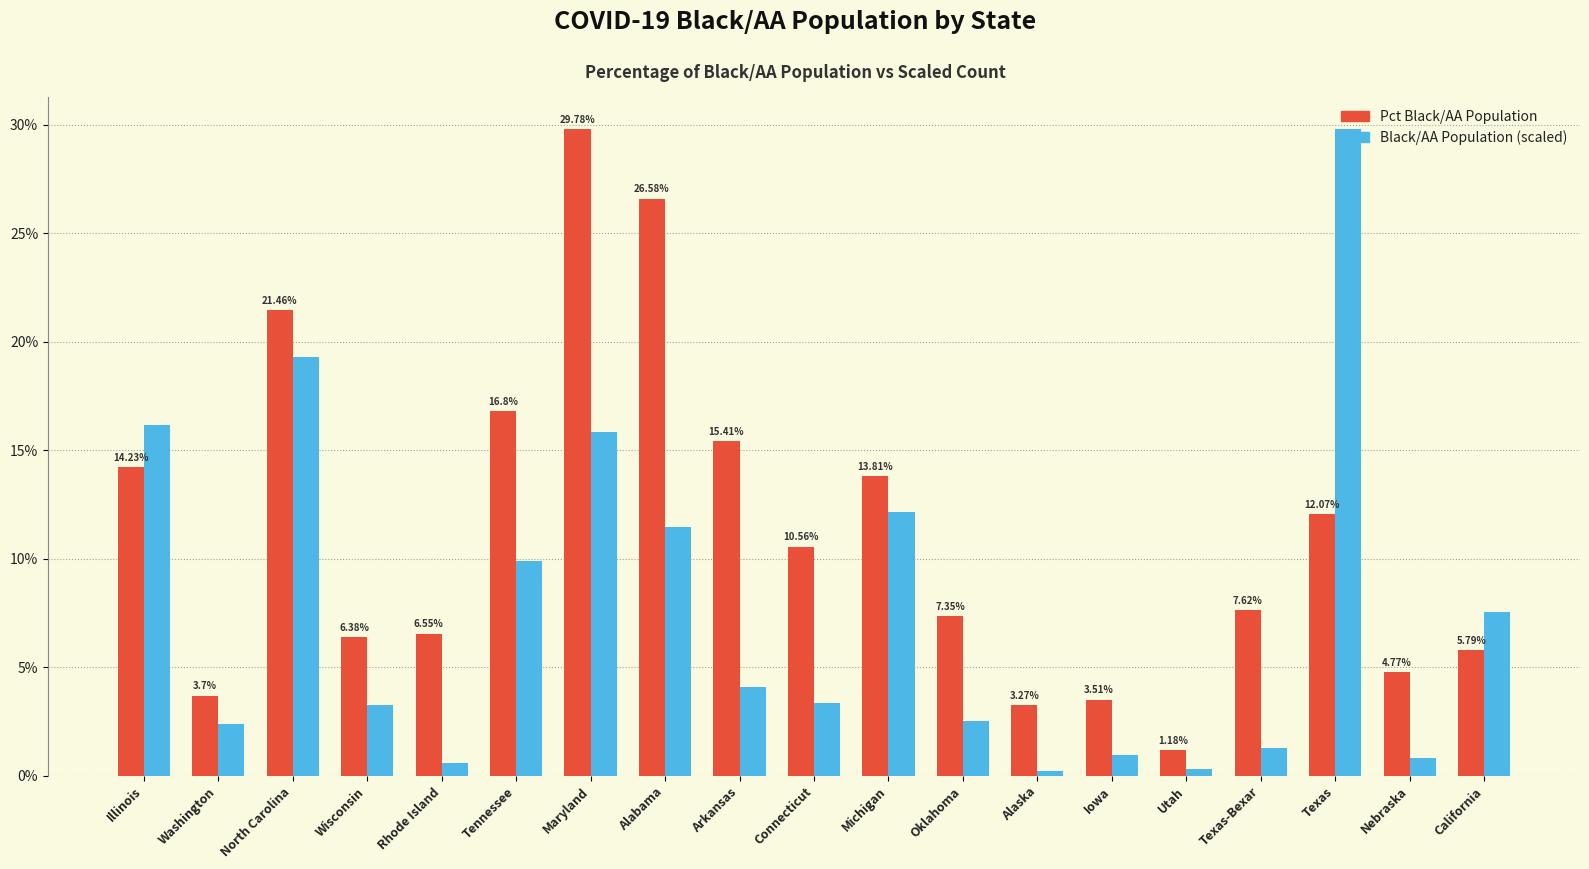

What is the difference between the second highest and minimum values in the Pct Black/AA Population series?

25.4